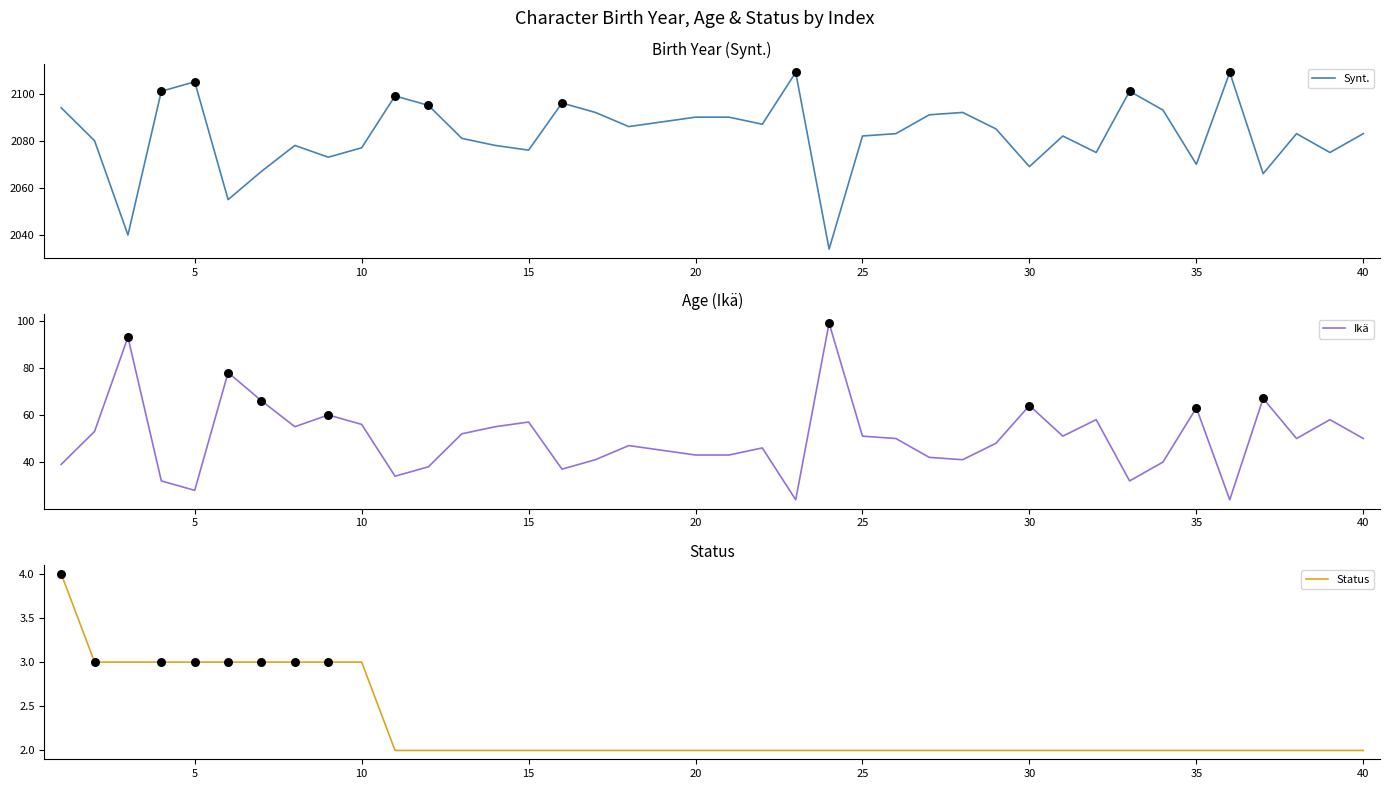

At how many categories does at least one series exceed 1533?

40